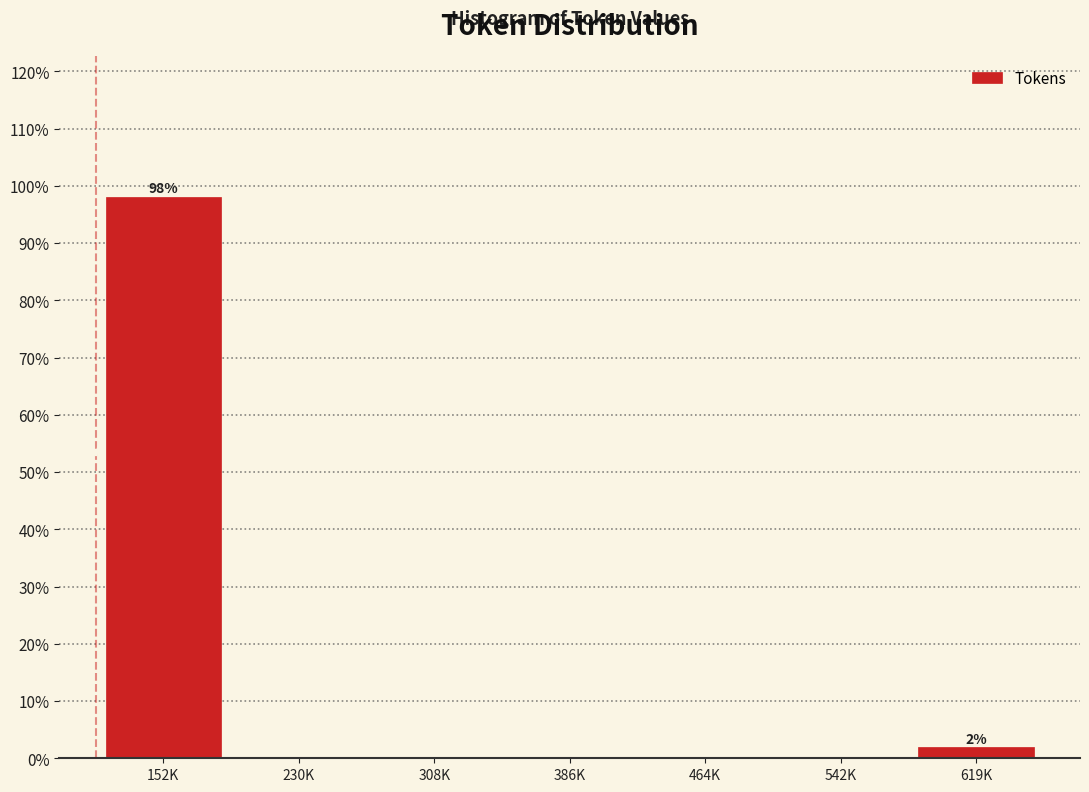

Reading right to left, transcribe all the data shown in this chart.

619K=1.9	542K=0.0	464K=0.0	386K=0.0	308K=0.0	230K=0.0	152K=98.1